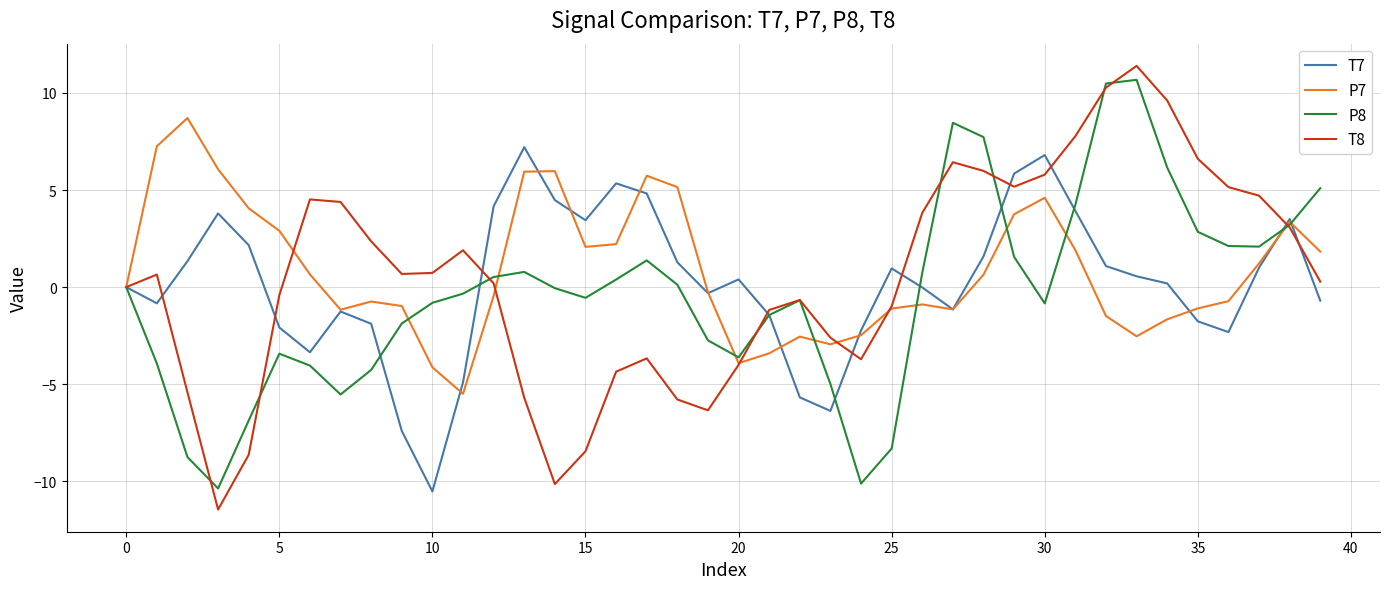

What is the sum of all P8 values?

-14.9